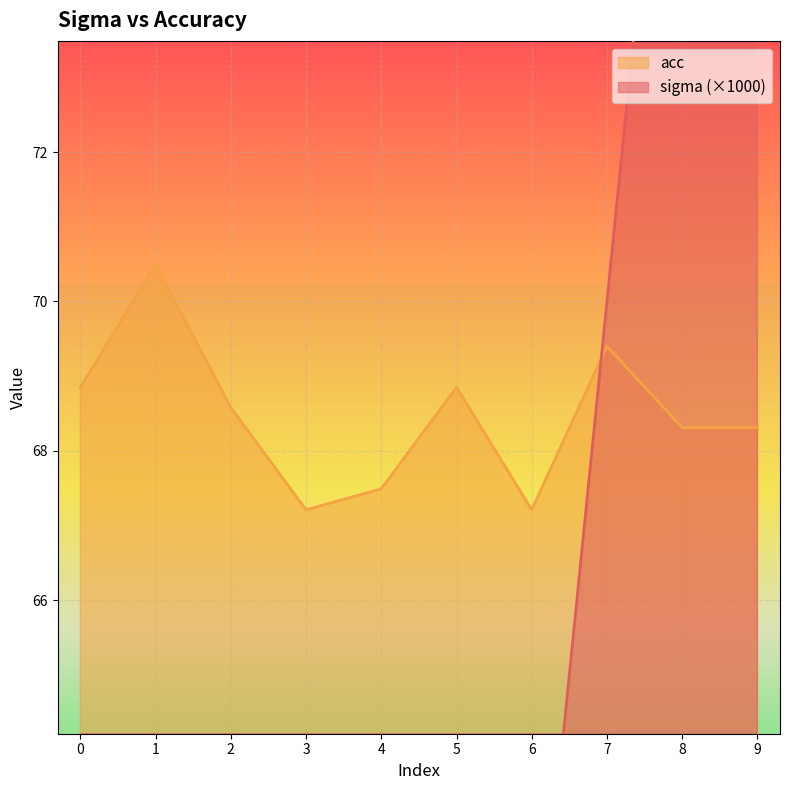

At which category is the sum across all series the highest?

9